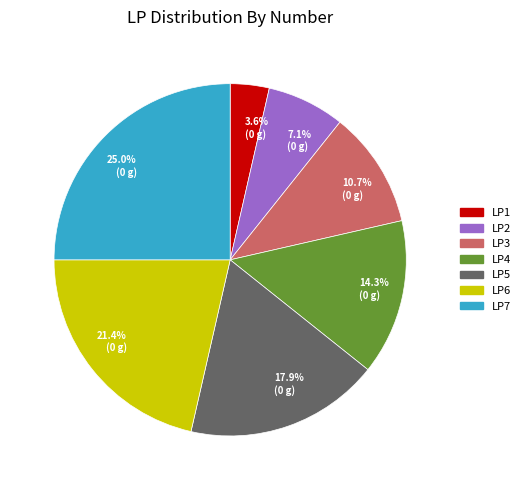

Is the sum of 25.0% (0 g) and 14.3% (0 g) greater than half?

No